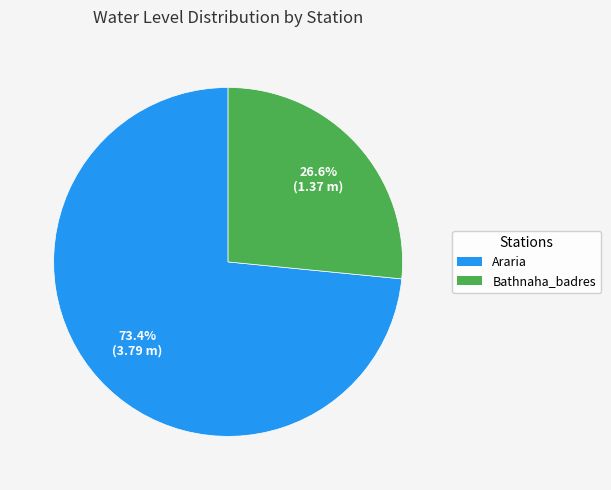

What is the ratio of the value at Bathnaha_badres to the value at Araria?

0.4